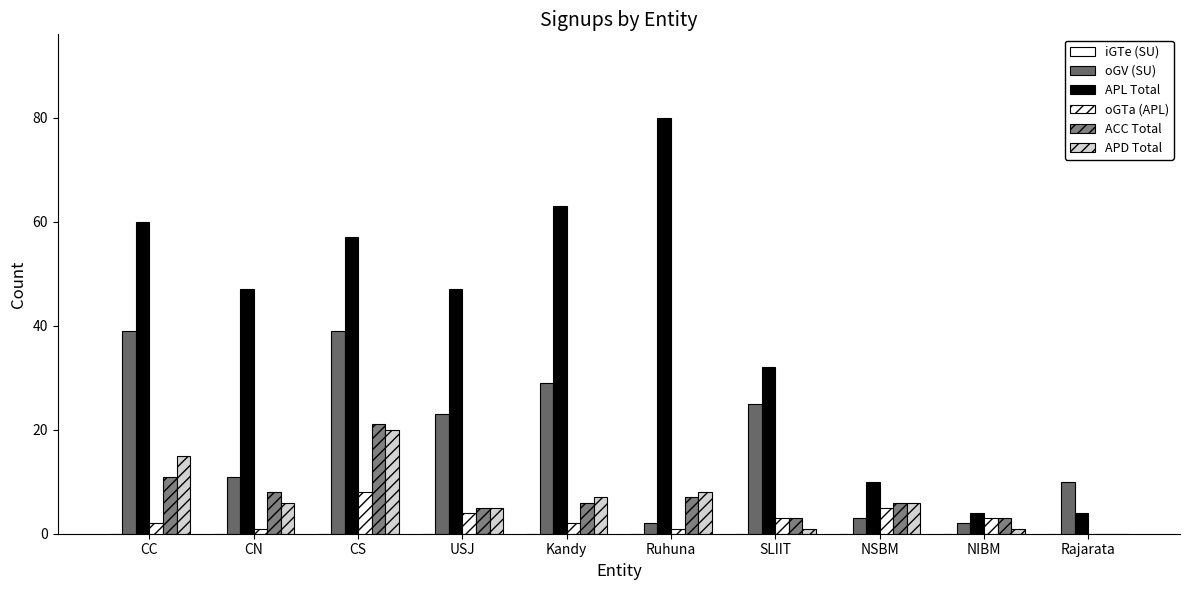

At which label does oGTa (APL) first exceed 3?

CS